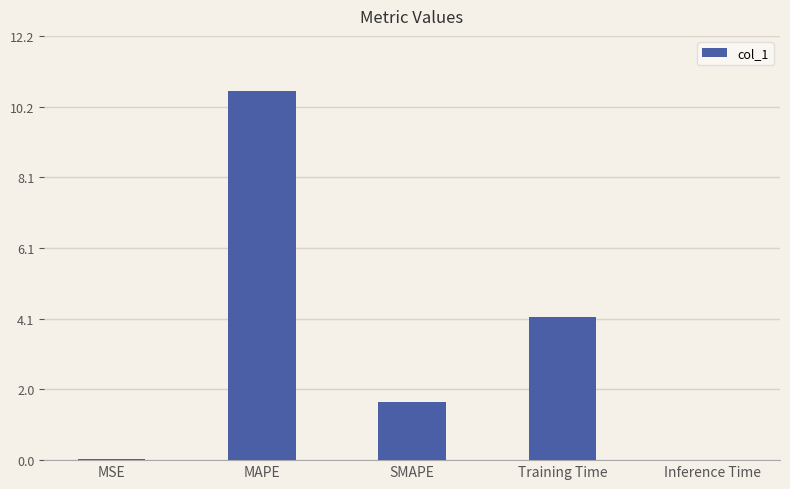

How many data points are above 1?

3